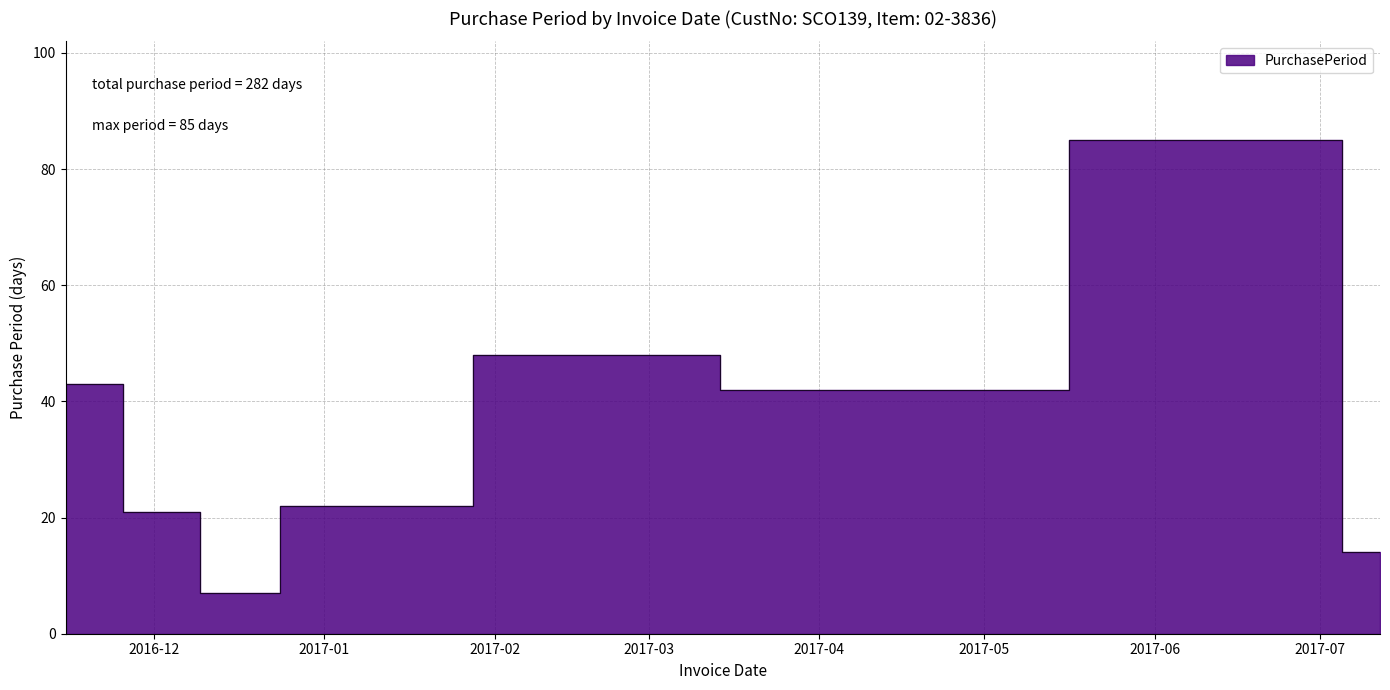

Reading left to right, what are all the values shown in this chart?

2016-11-15=43	2016-12-06=21	2016-12-13=7	2017-01-04=22	2017-02-21=48	2017-04-04=42	2017-06-28=85	2017-07-12=14